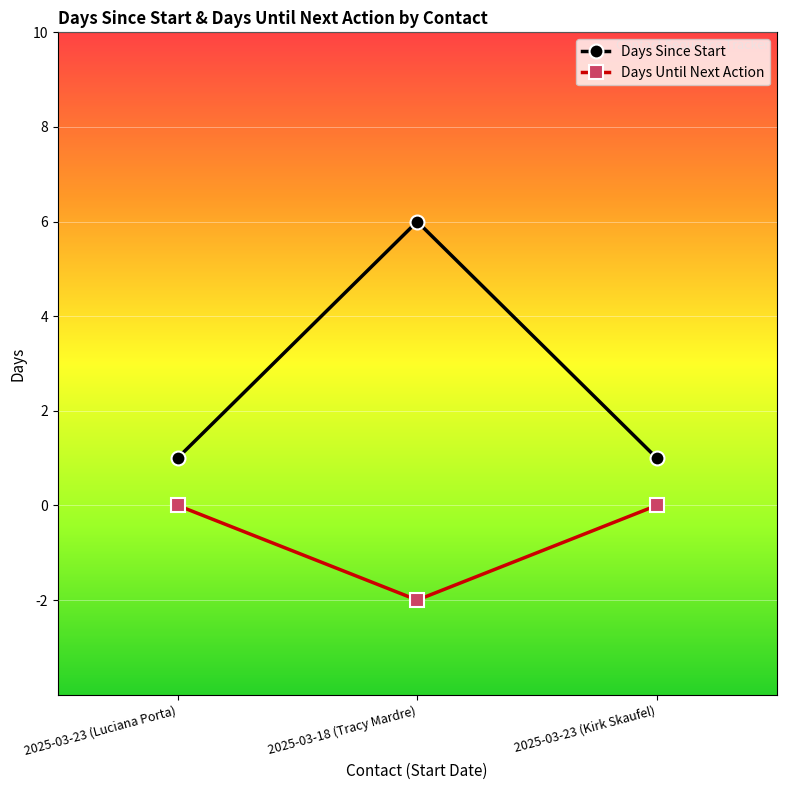

What is the label of the 1st point from the right?

2025-03-23 (Kirk Skaufel)